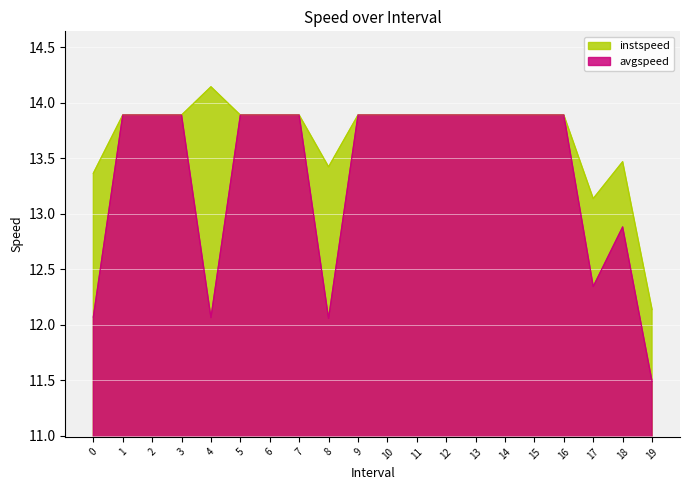

Which series has the largest total across all categories?

instspeed